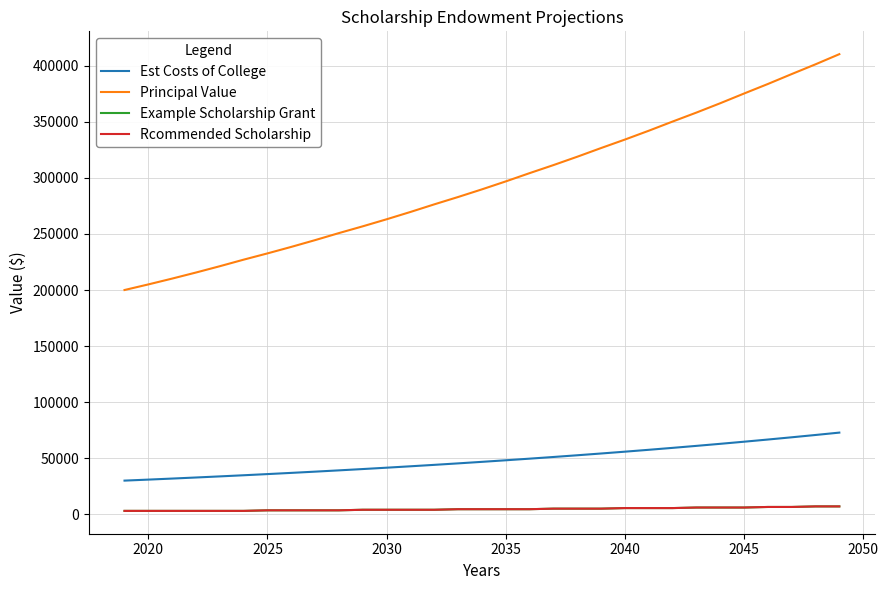

Is this an area chart (filled region under the line)?

No